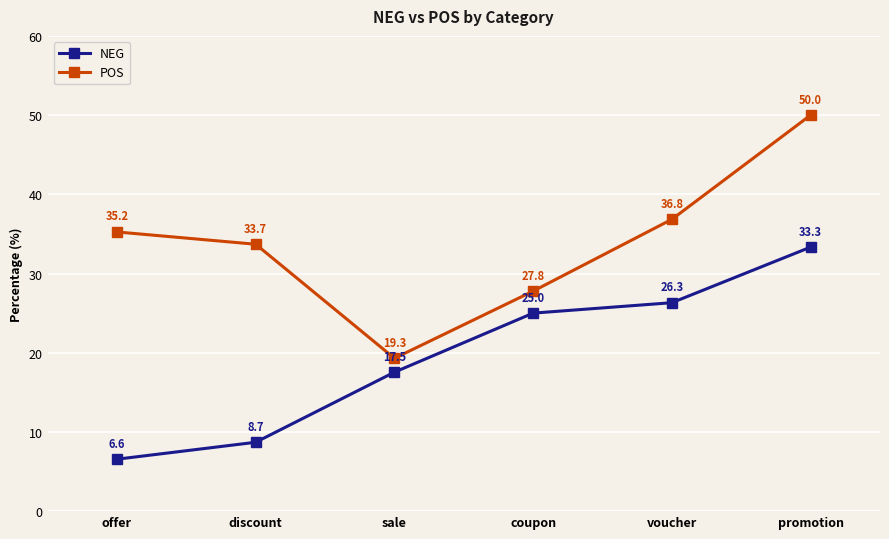

What is the sum of all NEG values?

117.4